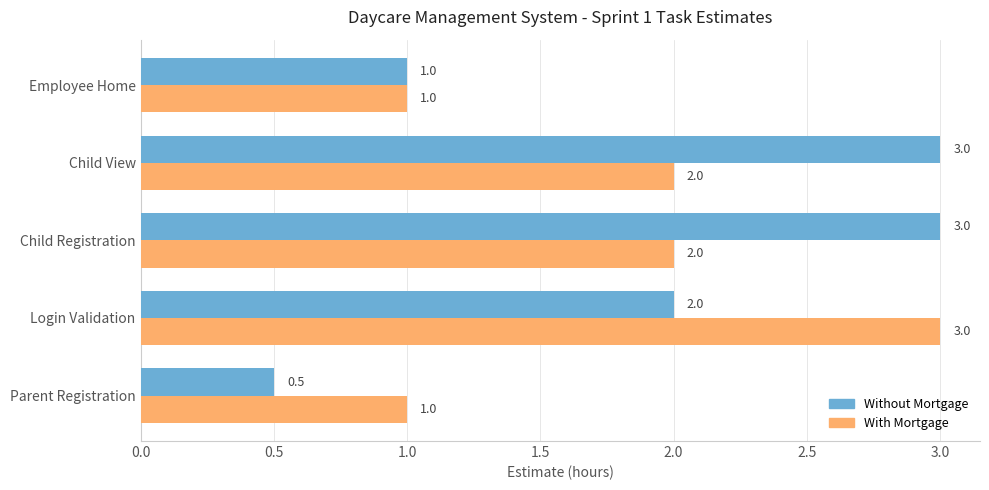

True or false: With Mortgage has a value of 0.5 at Employee Home.

False